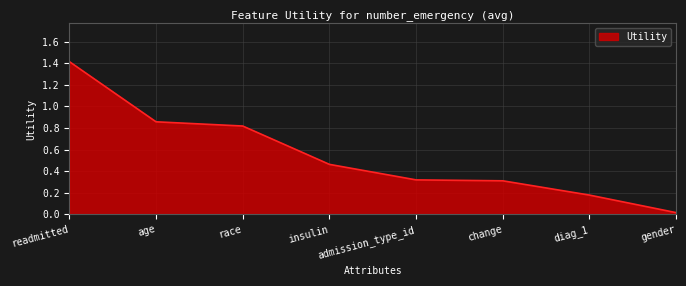

Which label corresponds to the largest value in the chart?

readmitted